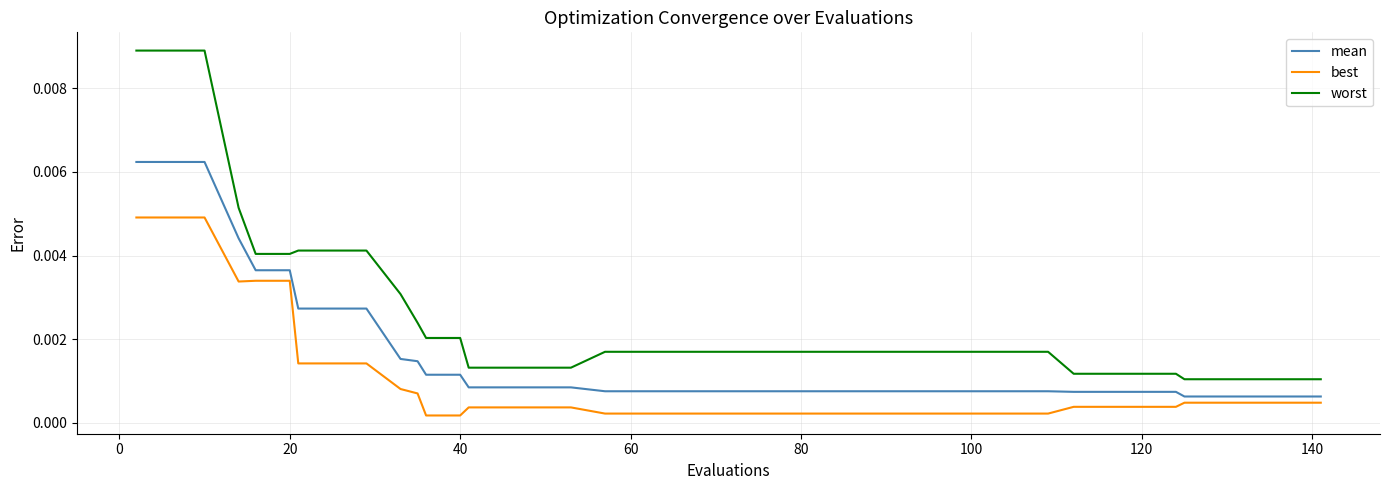

List the series in order of their overall mean, highest first.

worst, mean, best